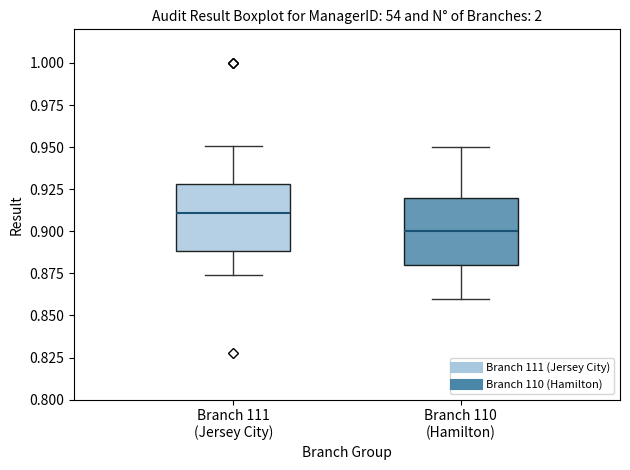

Reading left to right, read every box against the y-axis: the position of its median line, the range the box covers, and the ends of its whiskers. The values are not printed on the chart, so give them approximately, as read against the axis.

Branch 111 (Jersey City): median 0.910, box 0.890 to 0.930, whiskers 0.875 to 0.950
Branch 110 (Hamilton): median 0.900, box 0.880 to 0.920, whiskers 0.860 to 0.950